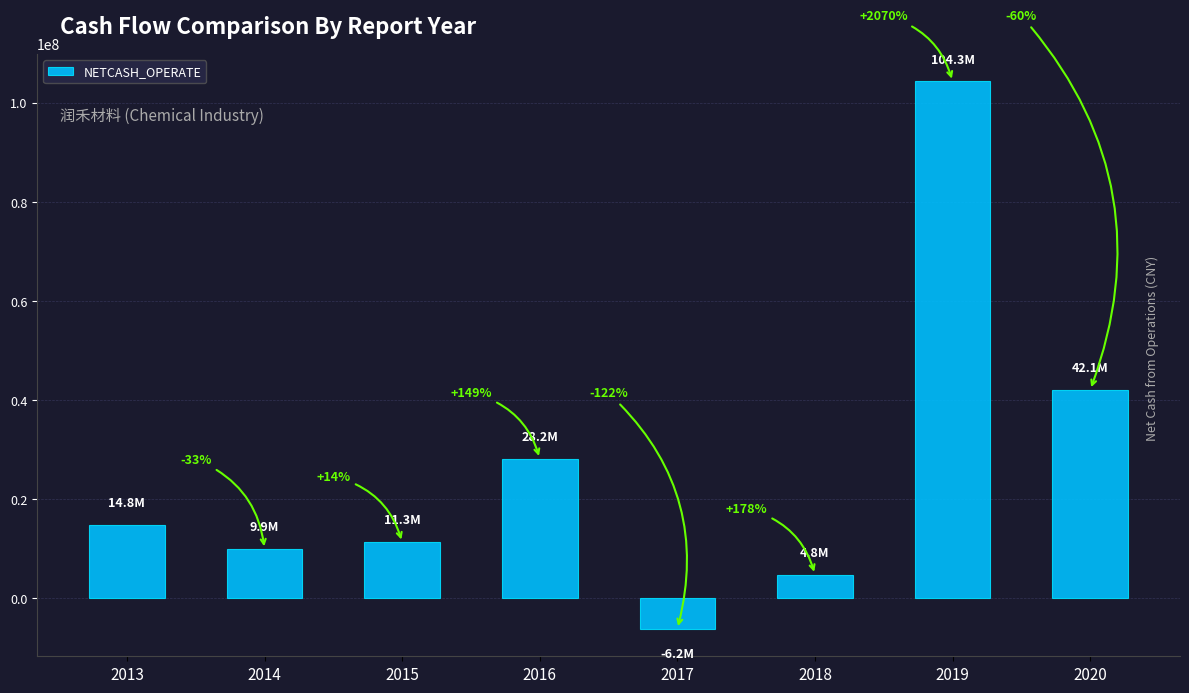

How many bars are there in total?

8